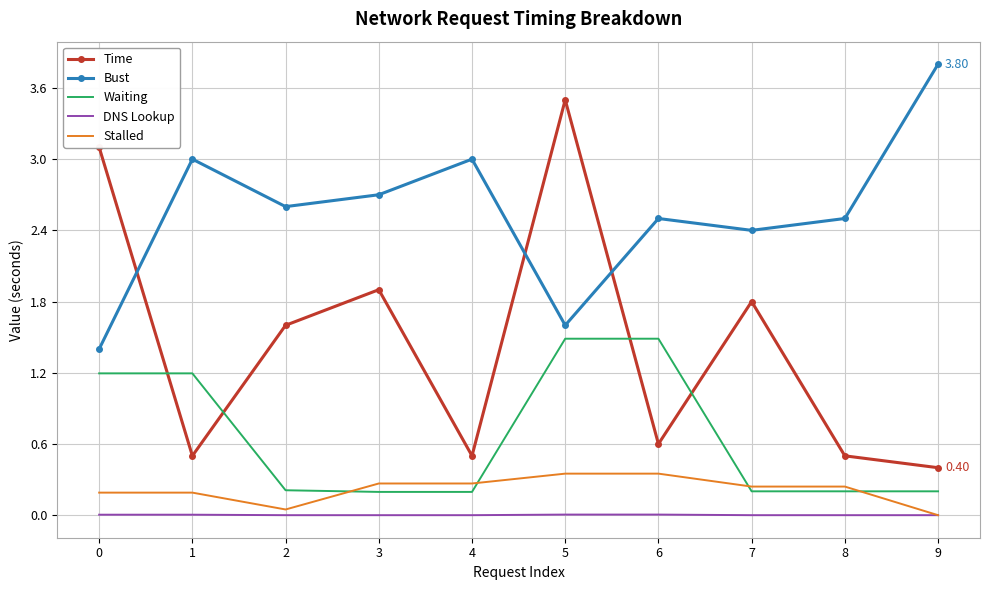

Where is Stalled nearest to the value 0?

9